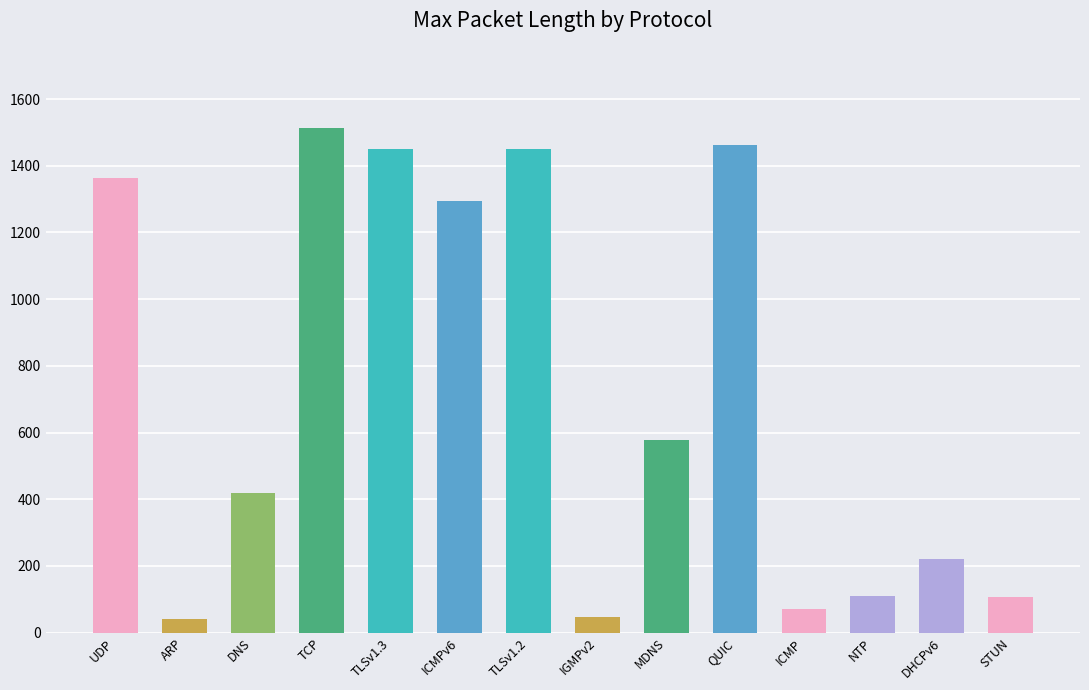

True or false: the data shows 893 at MDNS.

False